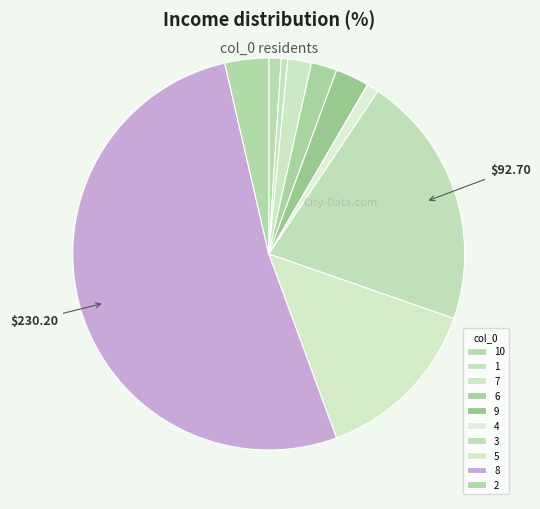

Count the number of slices in the pie.

10